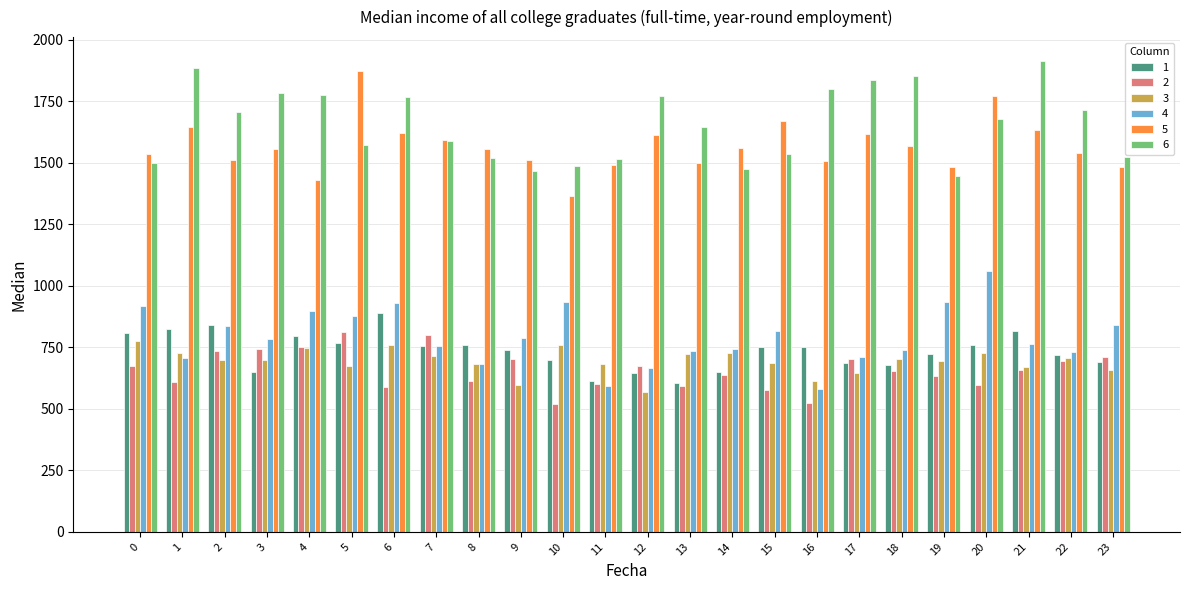

What is the minimum value for 3?

567.3